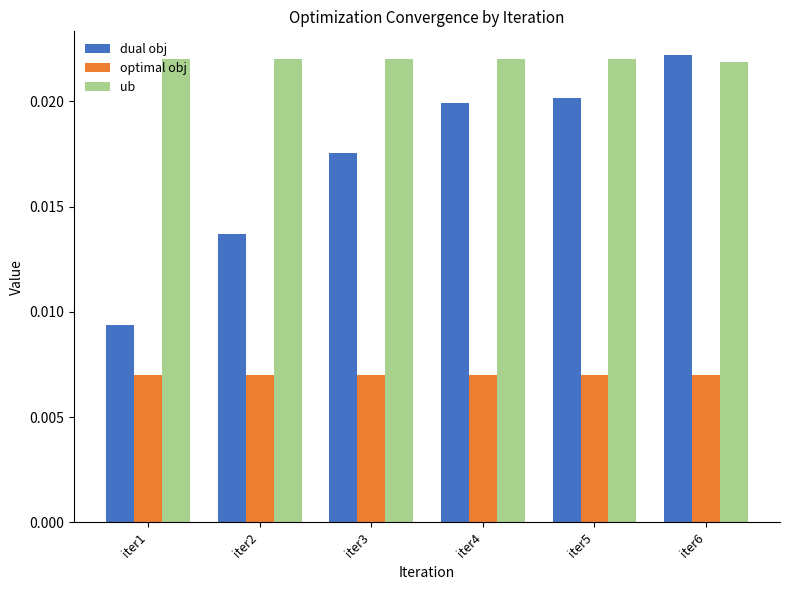

Which series has the largest total across all categories?

ub